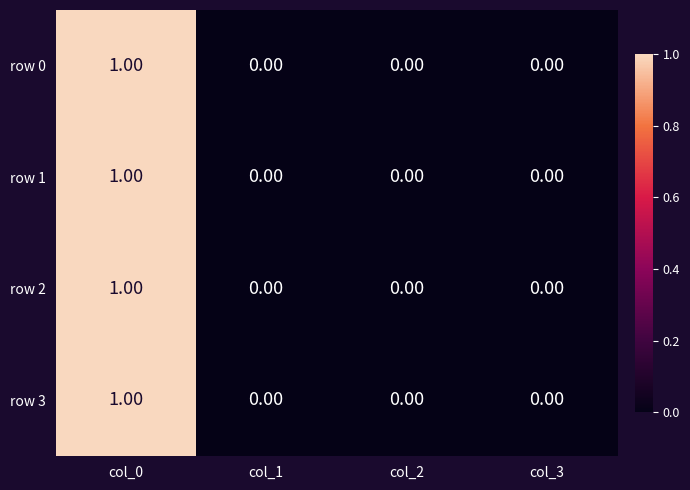

What is the total value across all series at col_0?

4